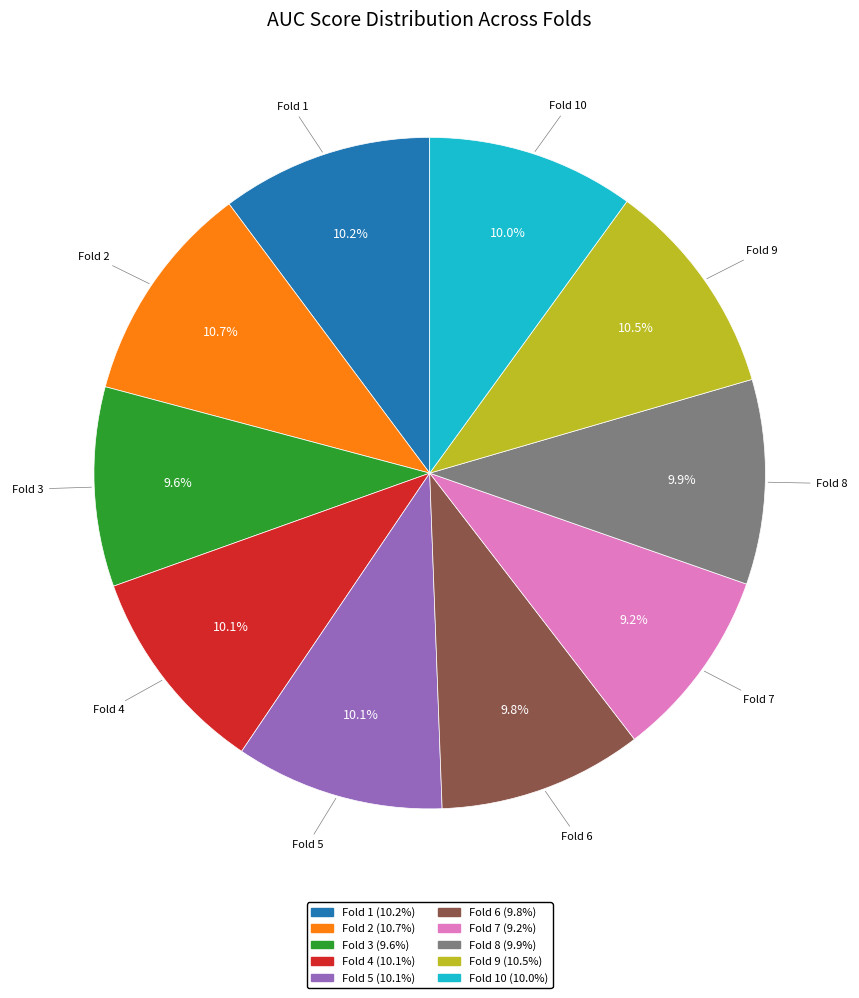

How many segments does this pie chart have?

10